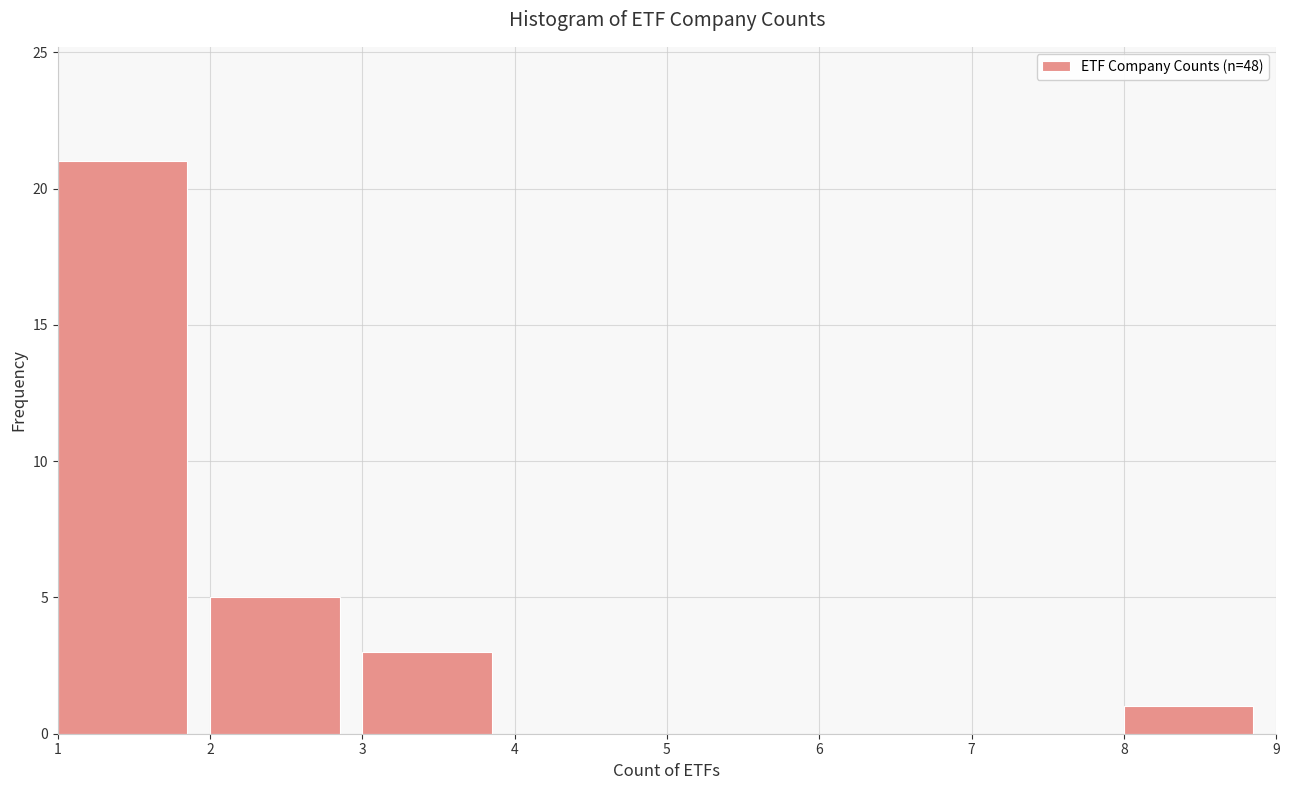

How tall is the bar that spans 3 to 4 on the x-axis? The values are not printed on the chart, so give them approximately, as read against the axis.

3